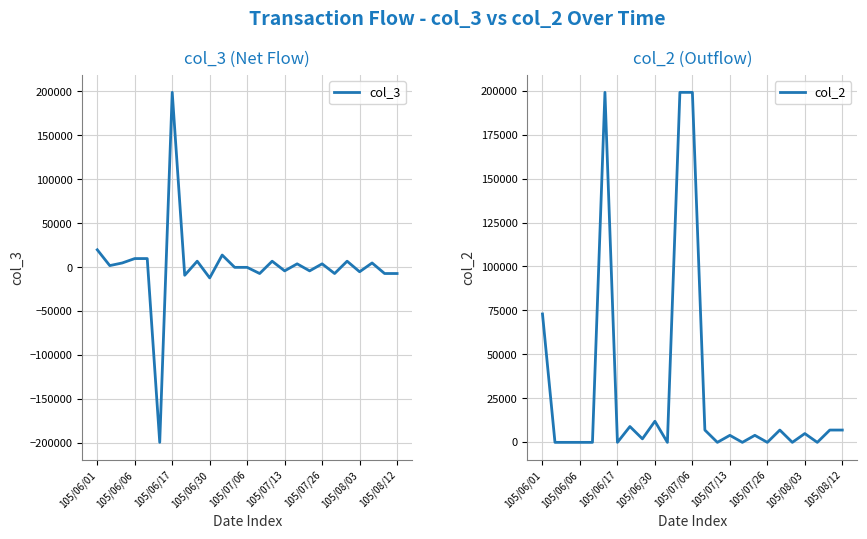

How many intersections are there between col_3 and col_2?

18